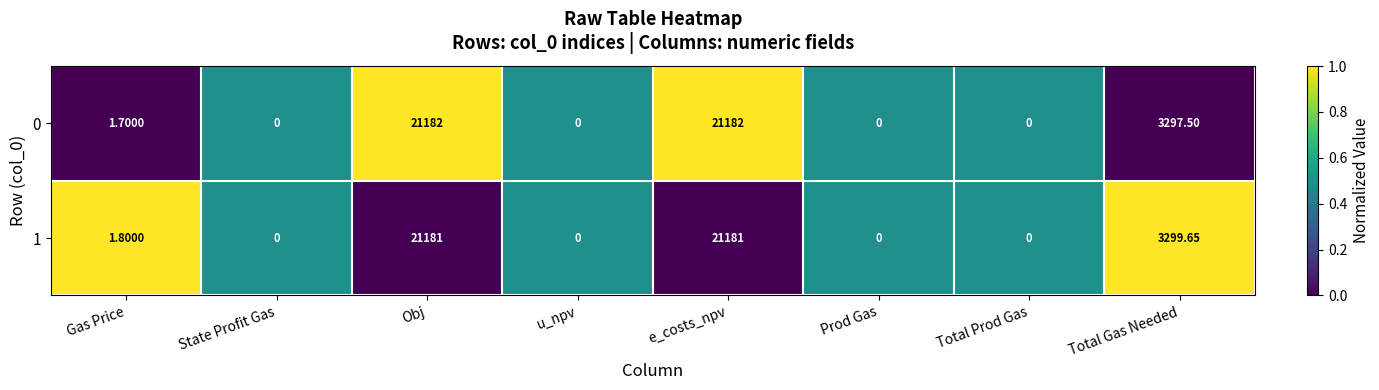

At Gas Price, list the series in order from largest to smallest.

1, 0